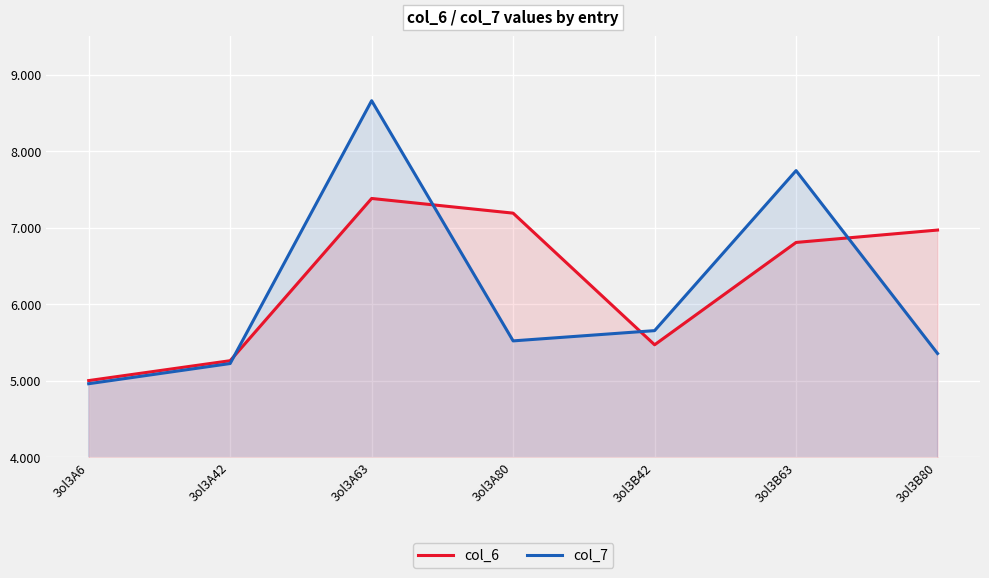

At which category is the sum across all series the highest?

3ol3A63